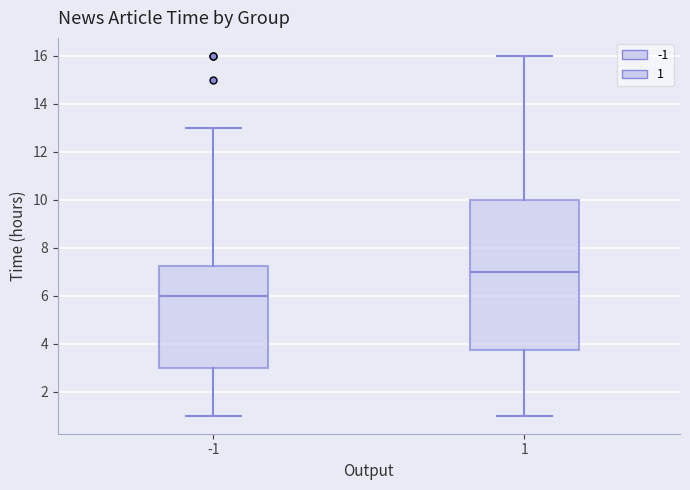

Where is the upper edge of the box at x = -1 on the y-axis? The values are not printed on the chart, so give them approximately, as read against the axis.

7.2